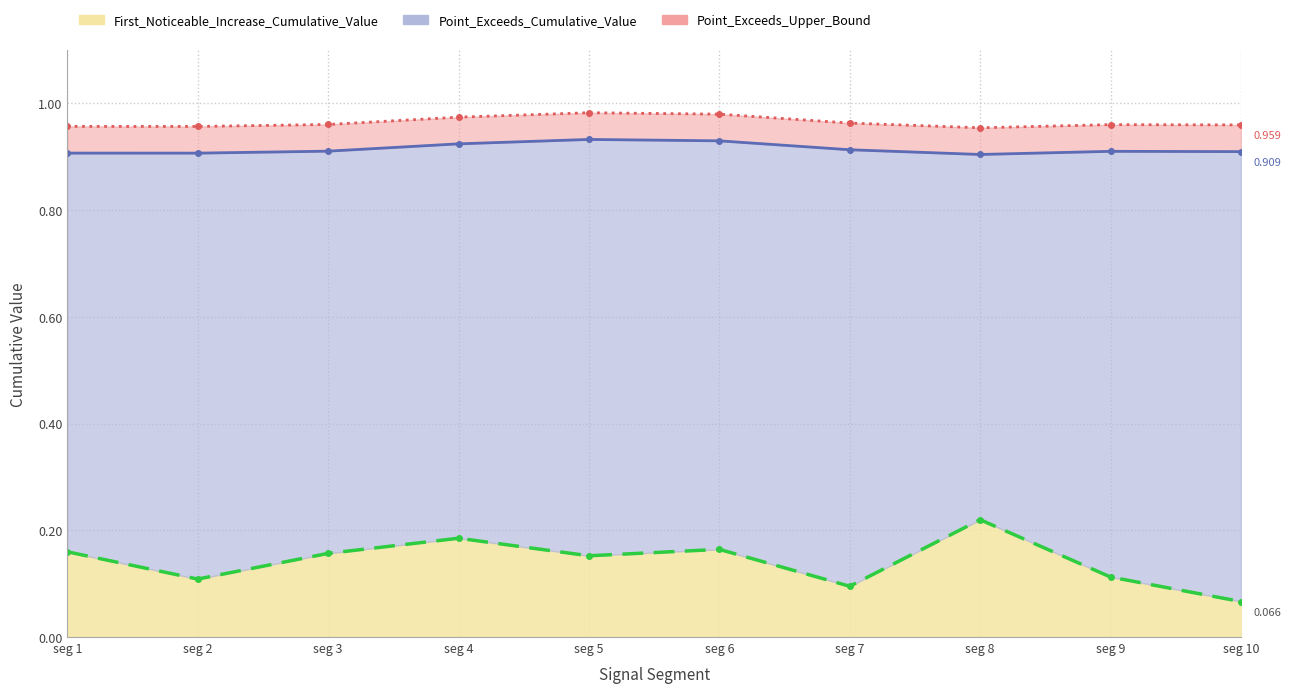

Is it true that Point_Exceeds_Cumulative_Value equals 1.7 at seg 6?

False